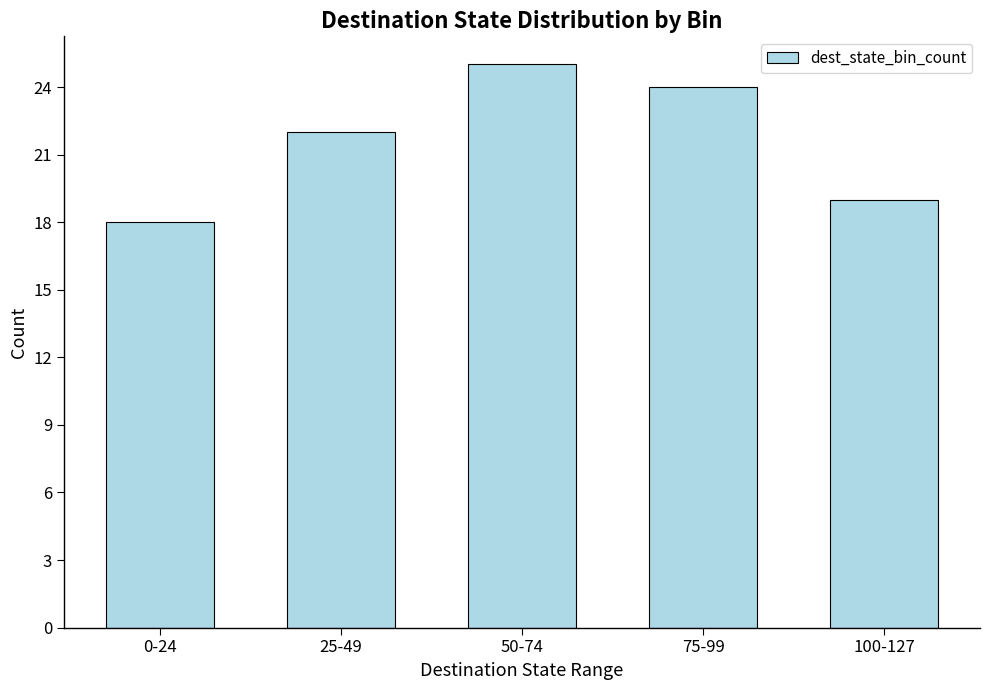

Which has a higher value, 50-74 or 100-127?

50-74